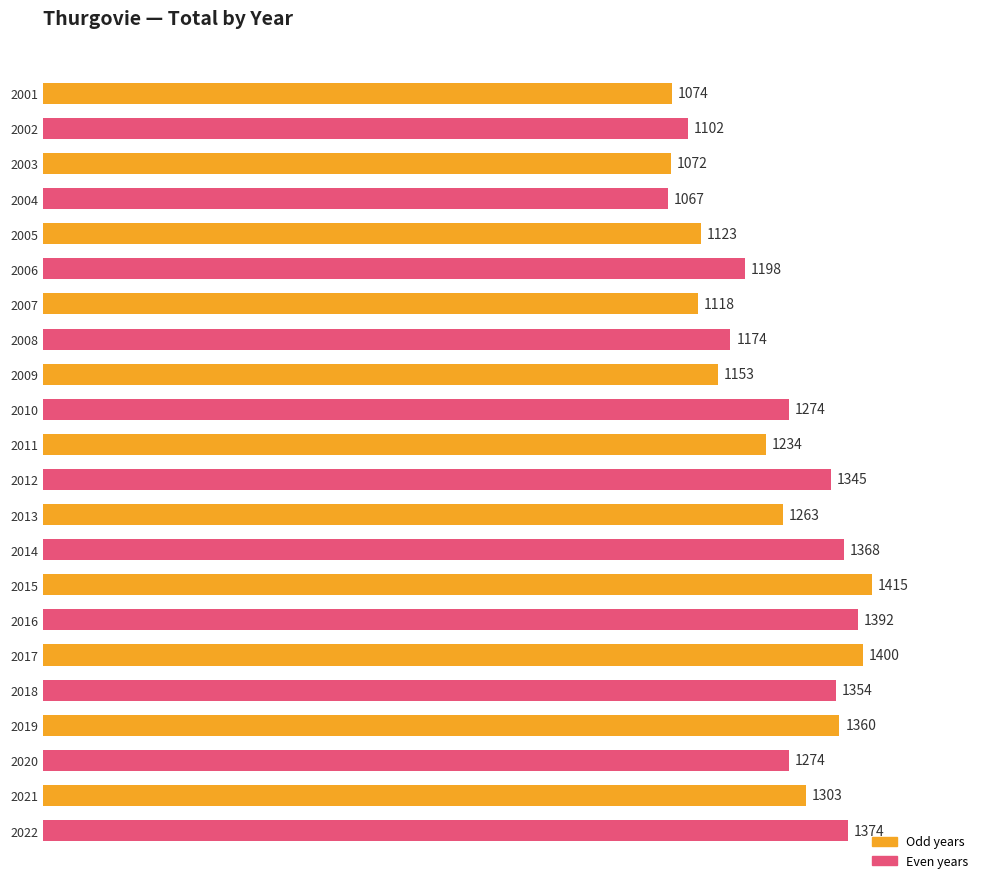

True or false: the data shows 348 at 2001.

False